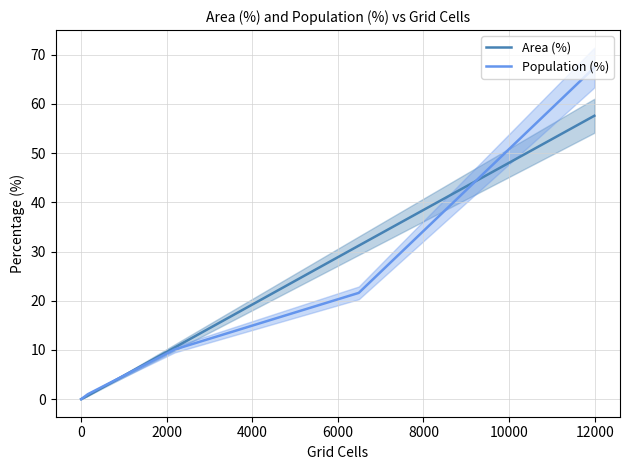

How many data points in Population (%) are less than 10?

3